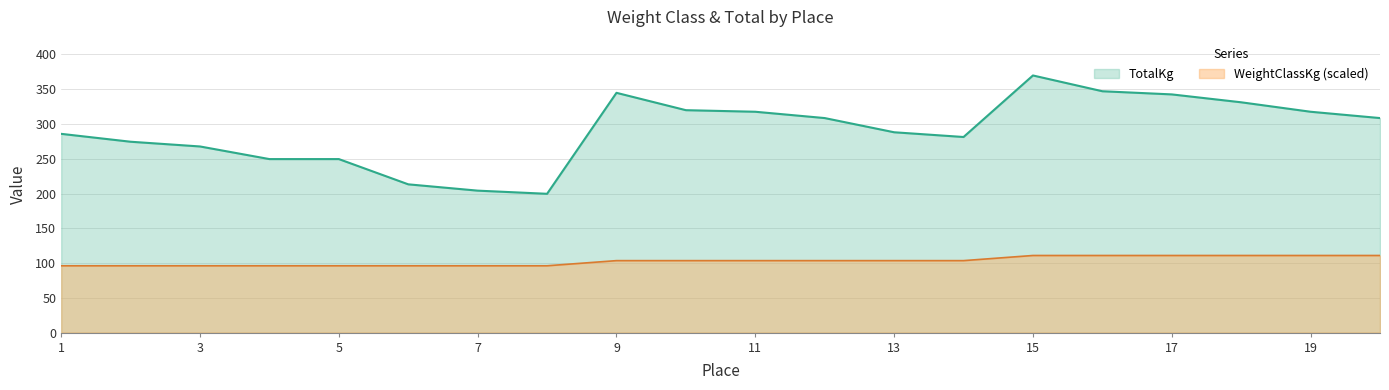

True or false: WeightClassKg and TotalKg cross at least once.

False